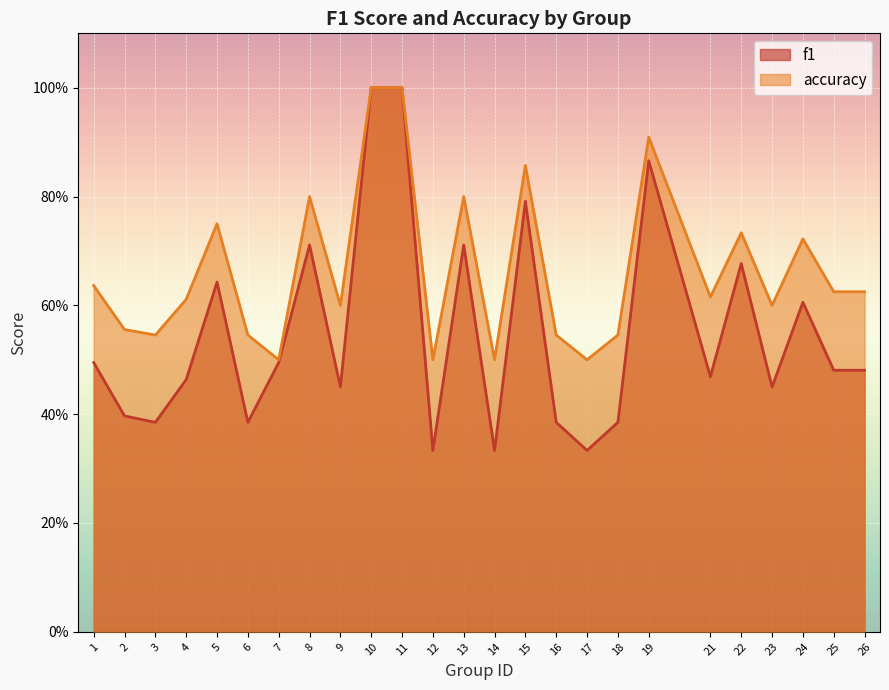

In accuracy, how many points are lower than both neighbors (excluding endpoints)?

8